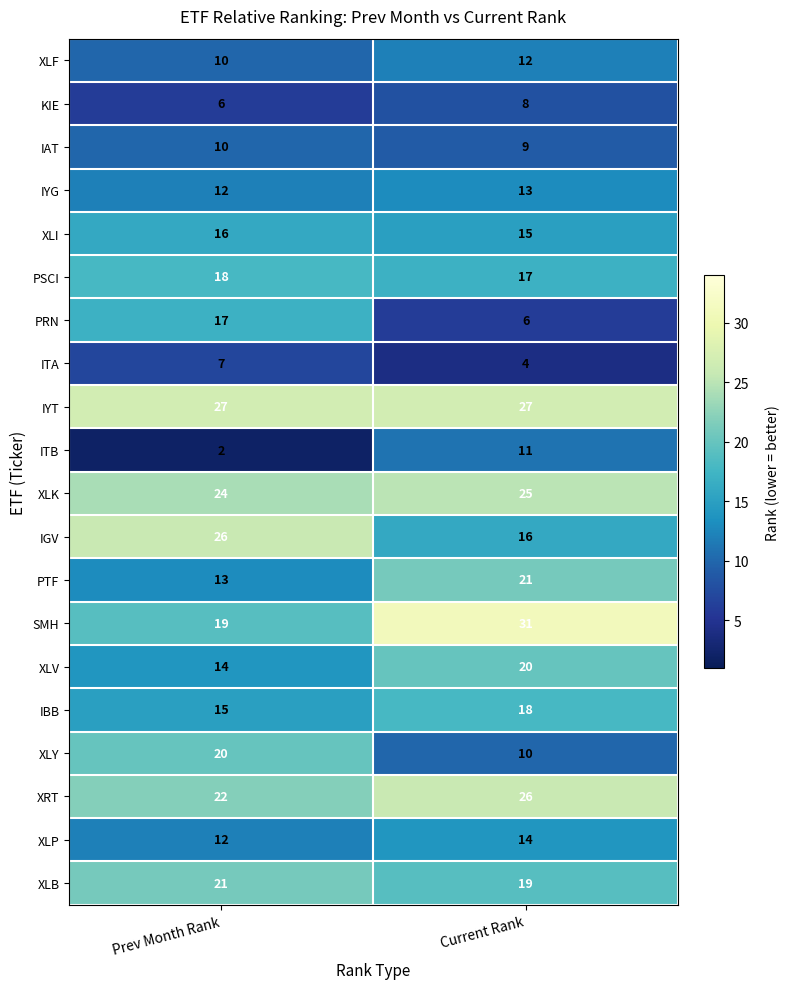

At which category is the sum across all series the highest?

Current Rank